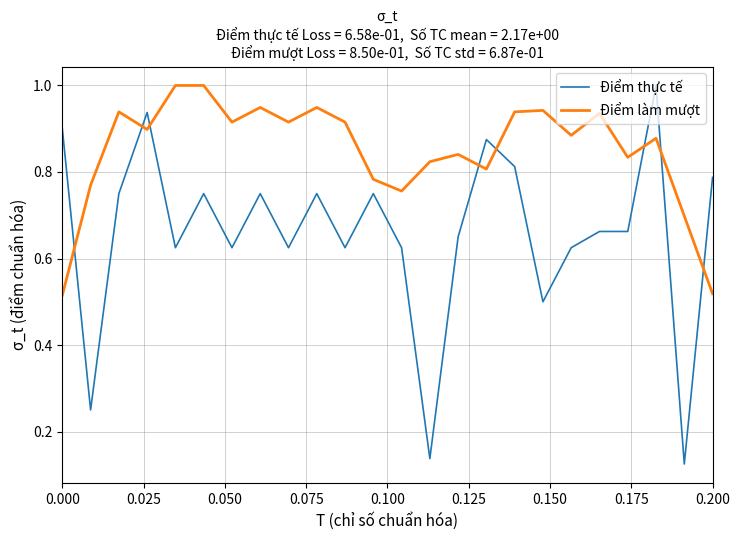

Which series has the largest range (max minus min)?

Điểm thực tế